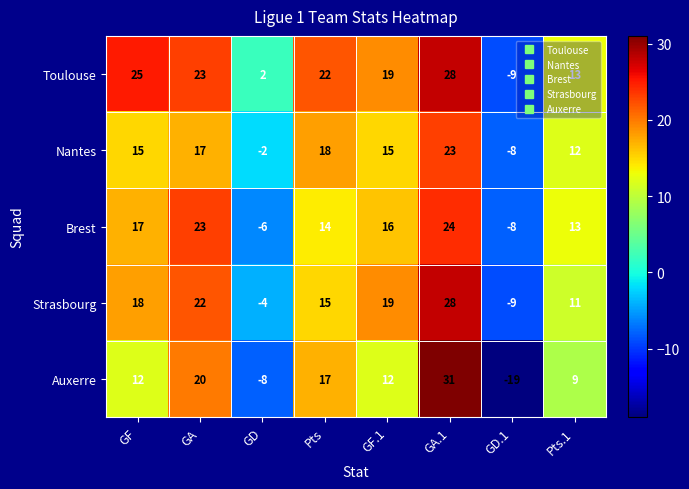

What is the difference between the second highest and second lowest values in the Auxerre series?

28